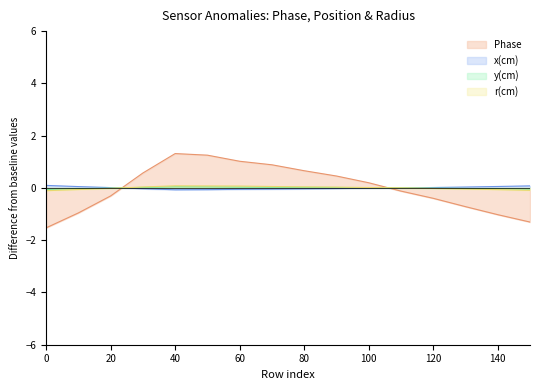

How many values in the x(cm) series are below 0?

9